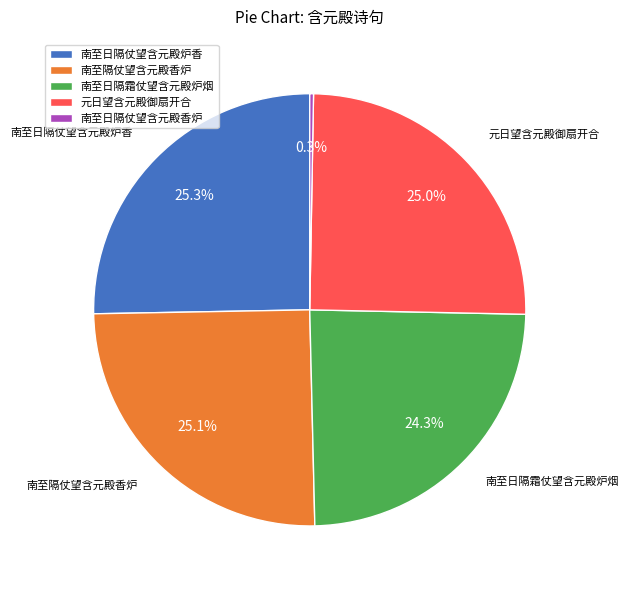

Count the number of slices in the pie.

5